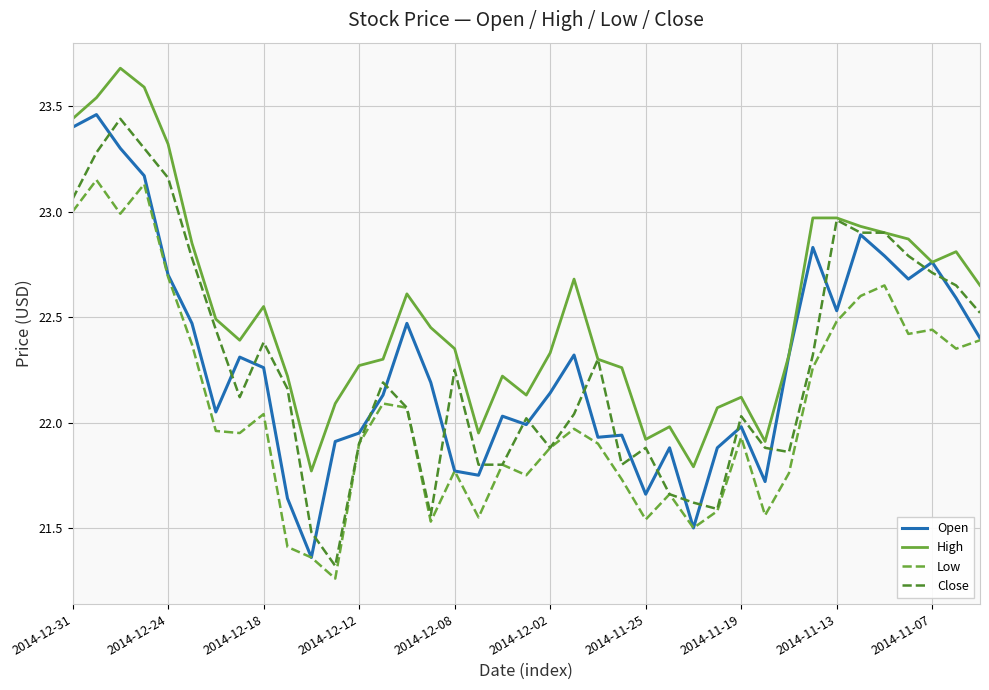

Which series has the largest total across all categories?

High